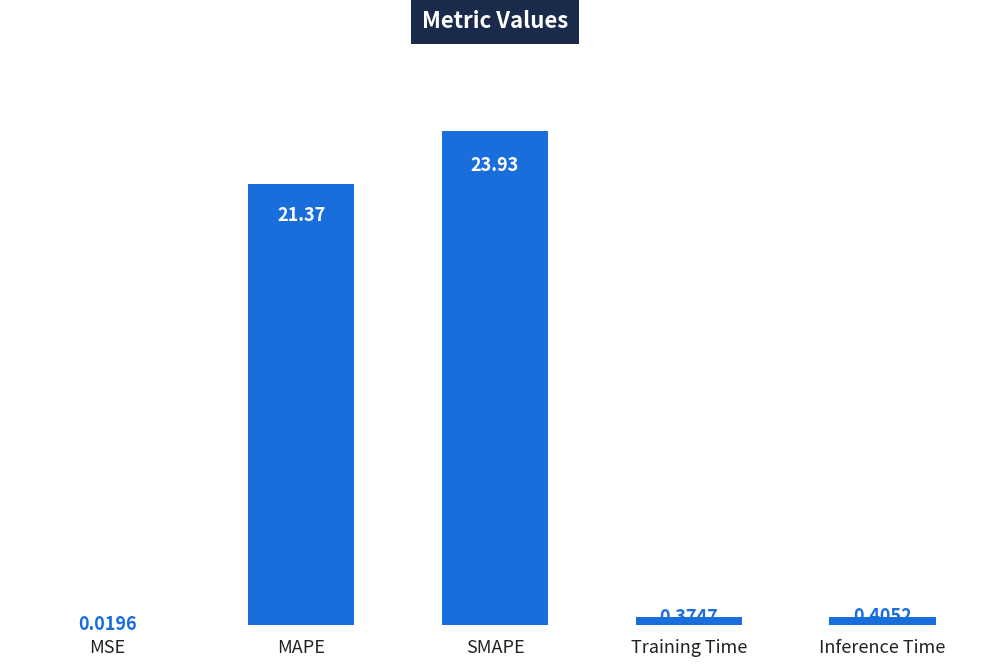

What is the change in value from SMAPE to Inference Time?

-23.5